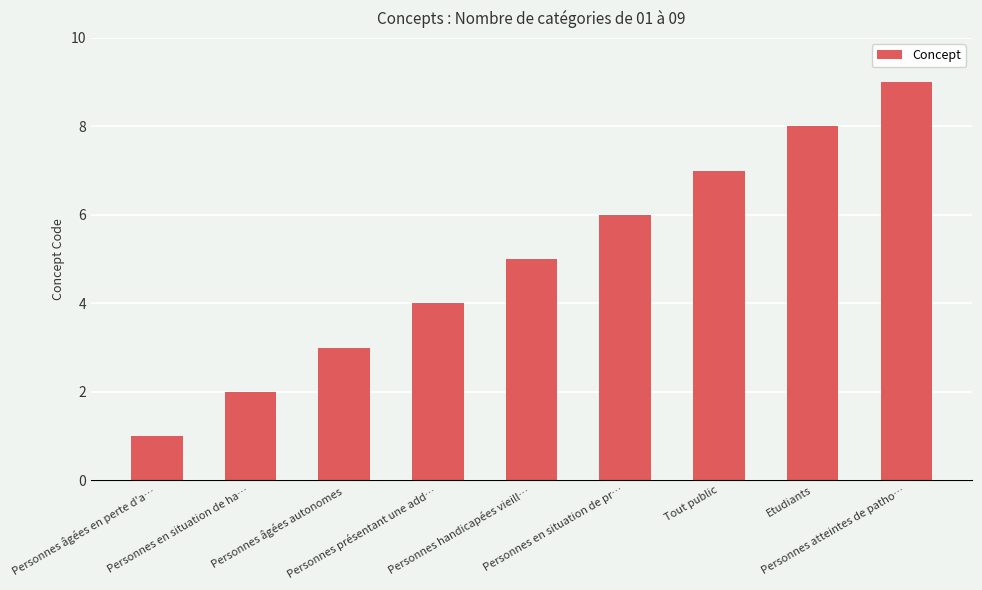

What is the change in value from Personnes âgées en perte d'a… to Tout public?

+6